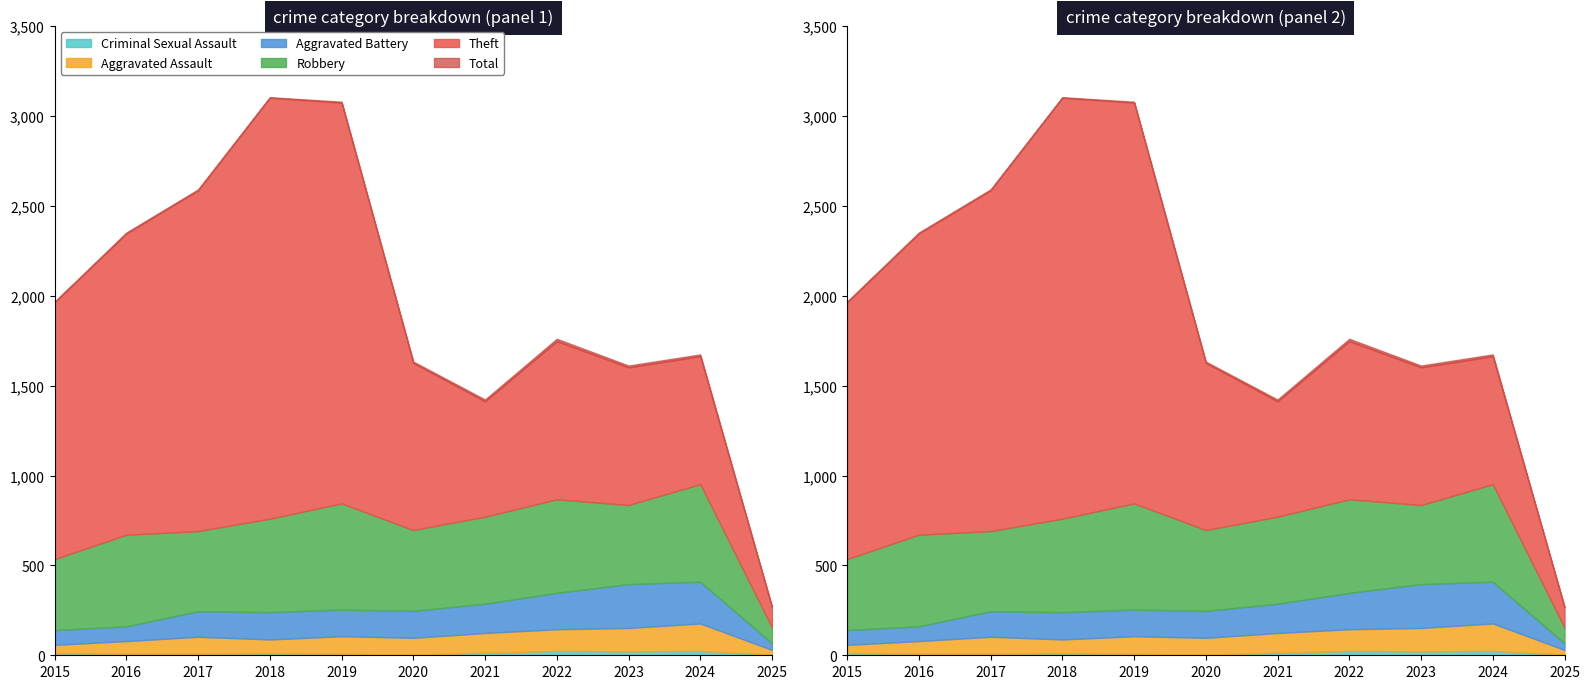

At which category does the chart reach its peak across all series?

2018